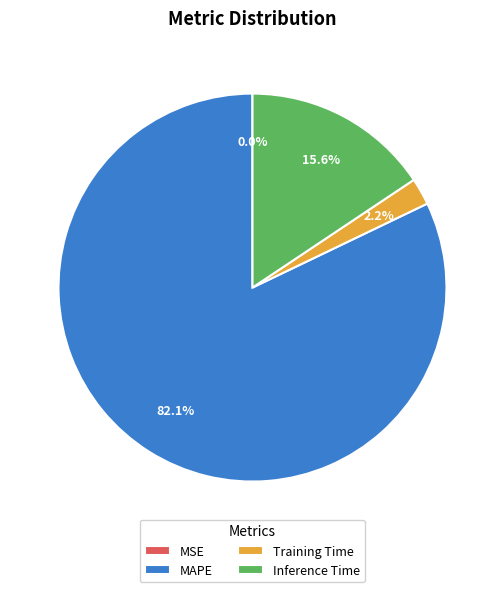

The MAPE slice represents 68% of the pie. True or false?

False